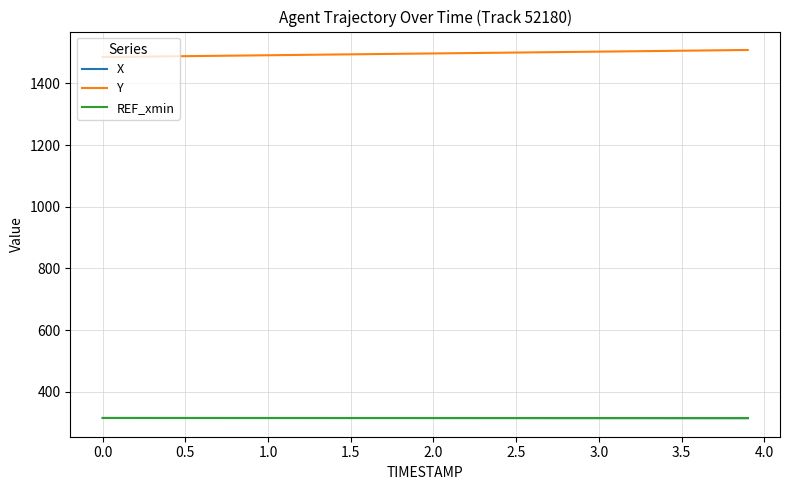

What is the minimum value for REF_xmin?

313.7